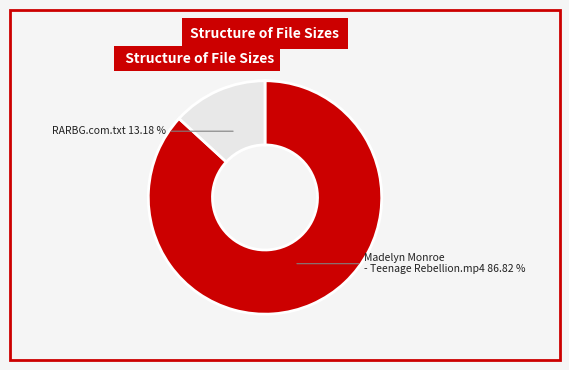

Count the number of slices in the pie.

2